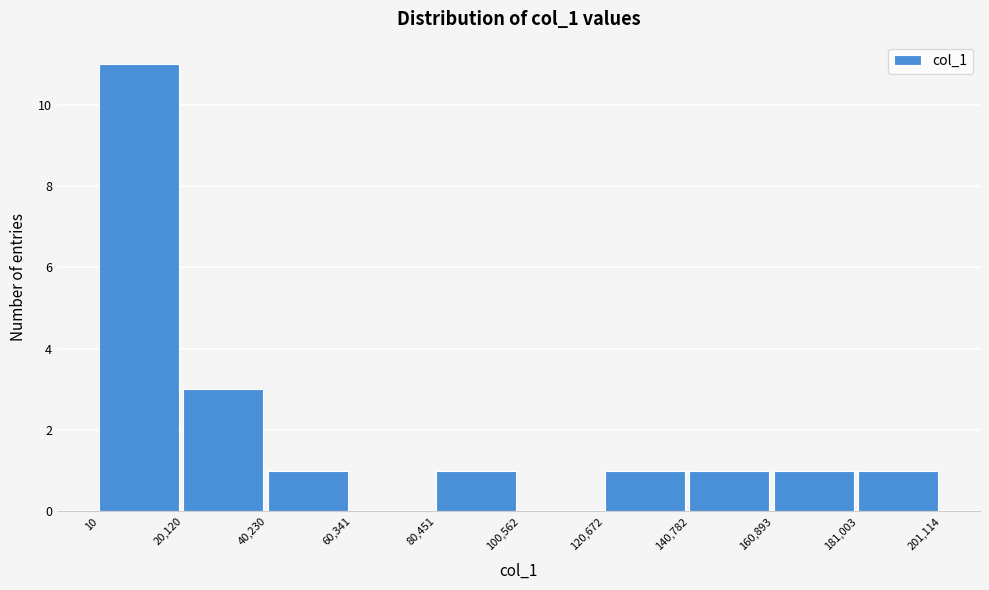

Reading left to right, transcribe this chart: for each bar, give the range it covers on the x-axis and its height. The values are not printed on the chart, so give them approximately, as read against the axis.

10 to 20,120: 11
20,120 to 40,230: 3
40,230 to 60,341: 1
60,341 to 80,451: 0
80,451 to 100,562: 1
100,562 to 120,672: 0
120,672 to 140,782: 1
140,782 to 160,893: 1
160,893 to 181,003: 1
181,003 to 201,114: 1